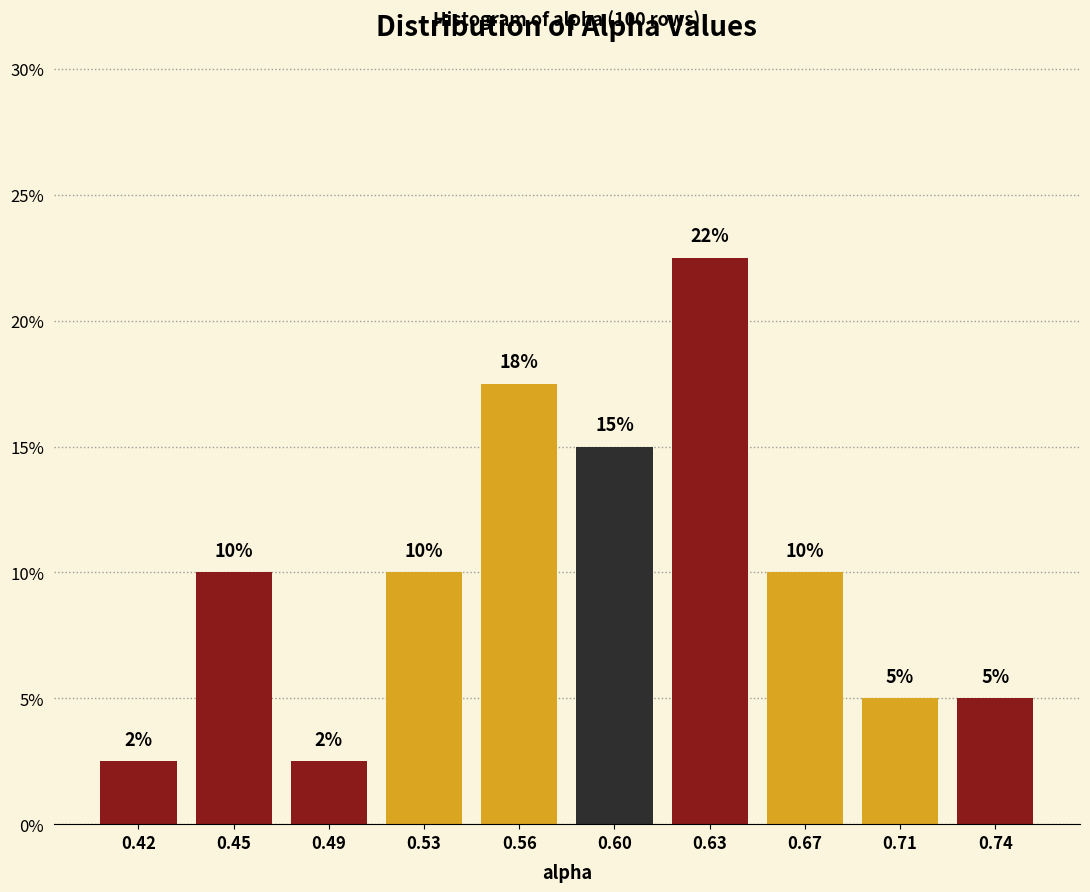

The chart shows a value of 5.0 at 0.74. True or false?

True